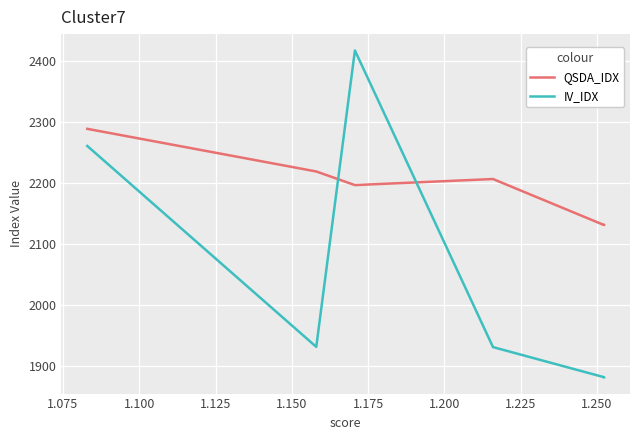

Rank the series at 1.150 from highest to lowest value.

QSDA_IDX, IV_IDX